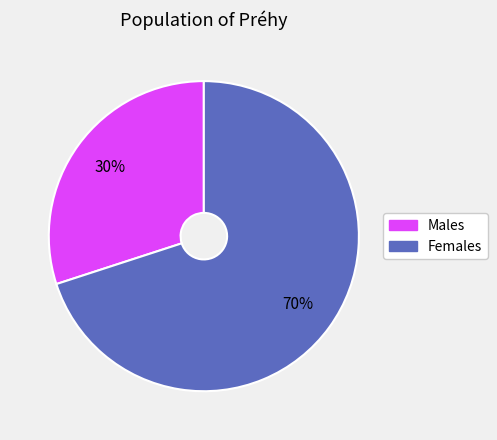

Is there a majority slice in this chart?

Yes